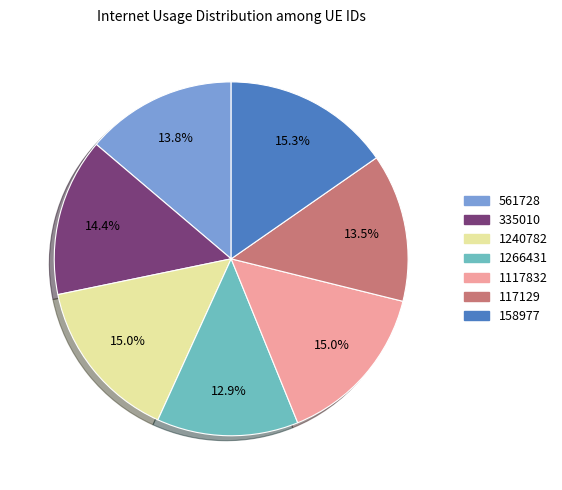

To the nearest percent, what portion does 158977 represent?

15%